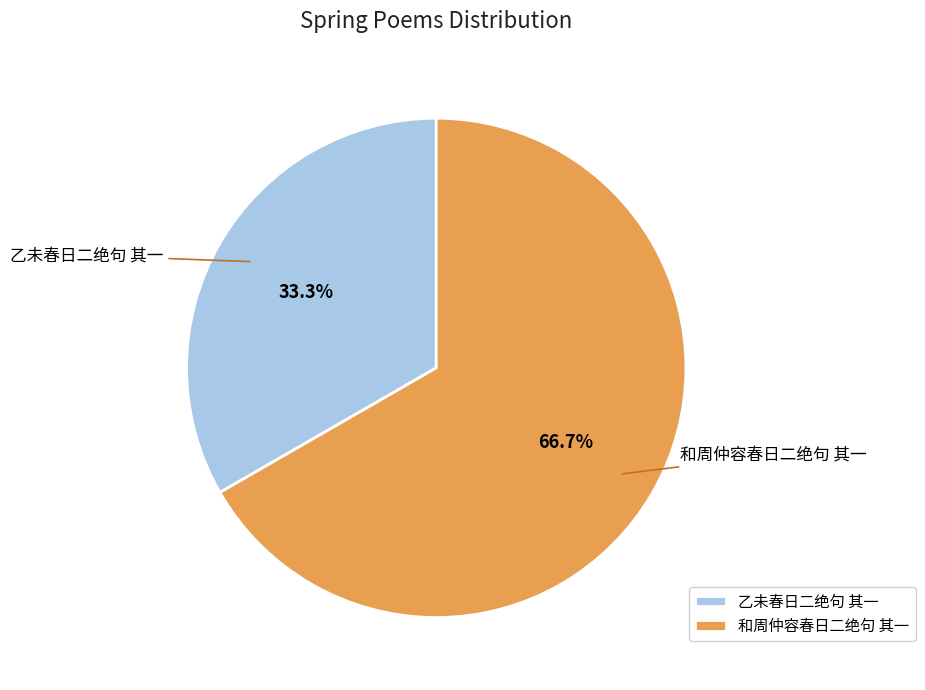

Which has a higher value, 和周仲容春日二绝句 其一 or 乙未春日二绝句 其一?

和周仲容春日二绝句 其一